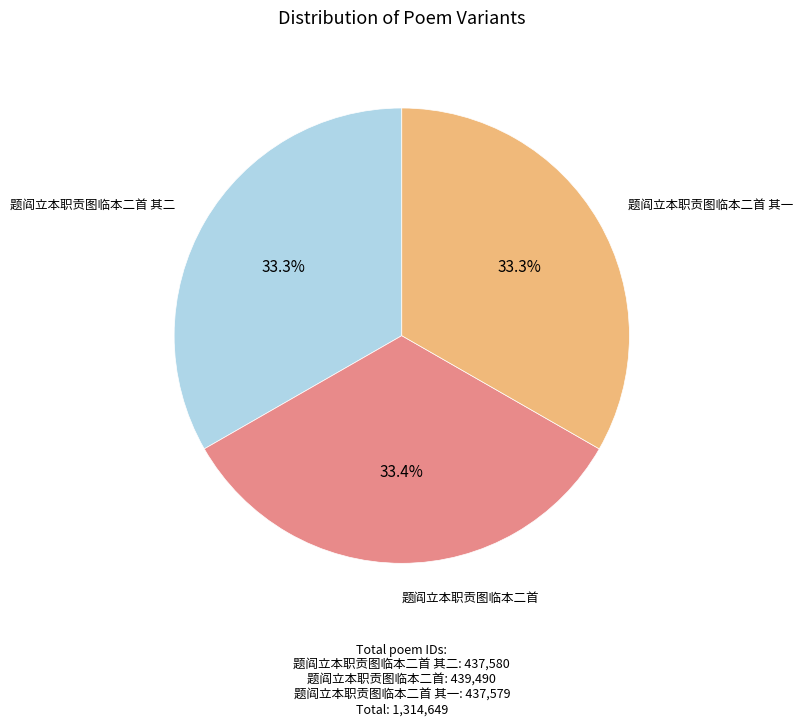

Does any single category account for the majority?

No